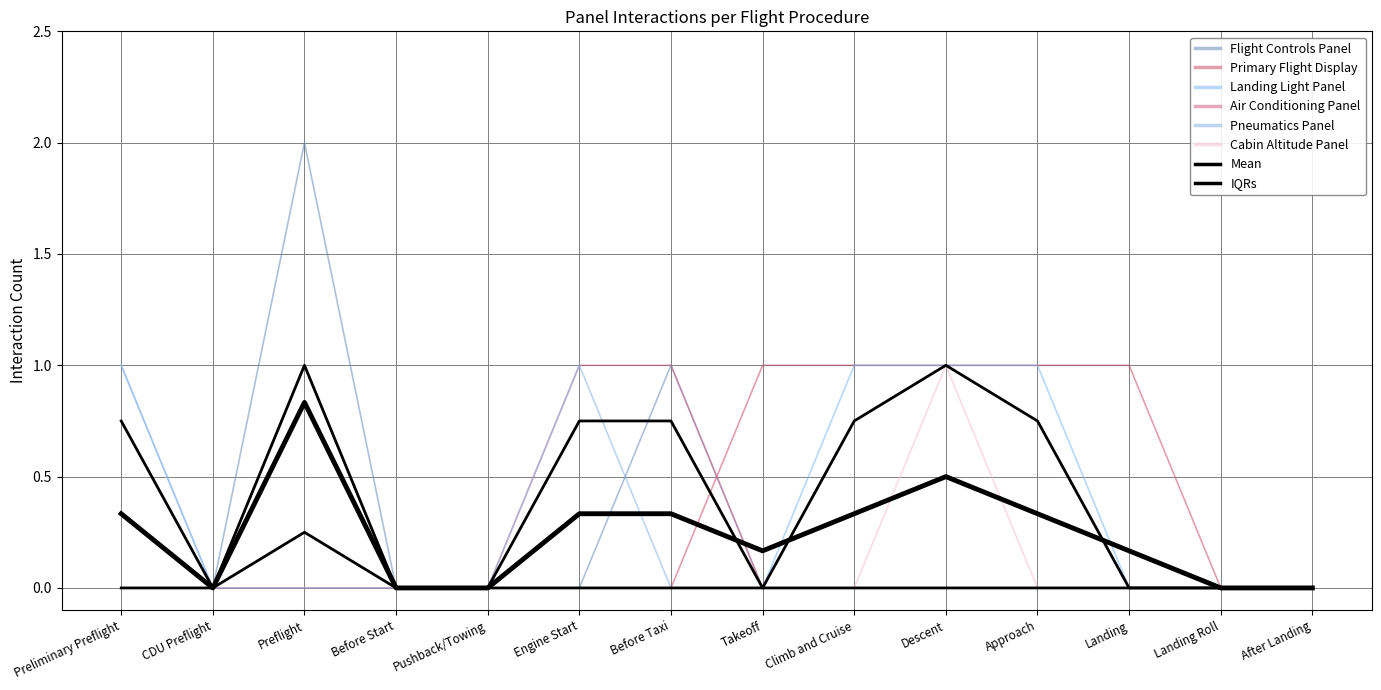

What is the difference between the Cabin Altitude Panel values at Before Start and Preflight?

1